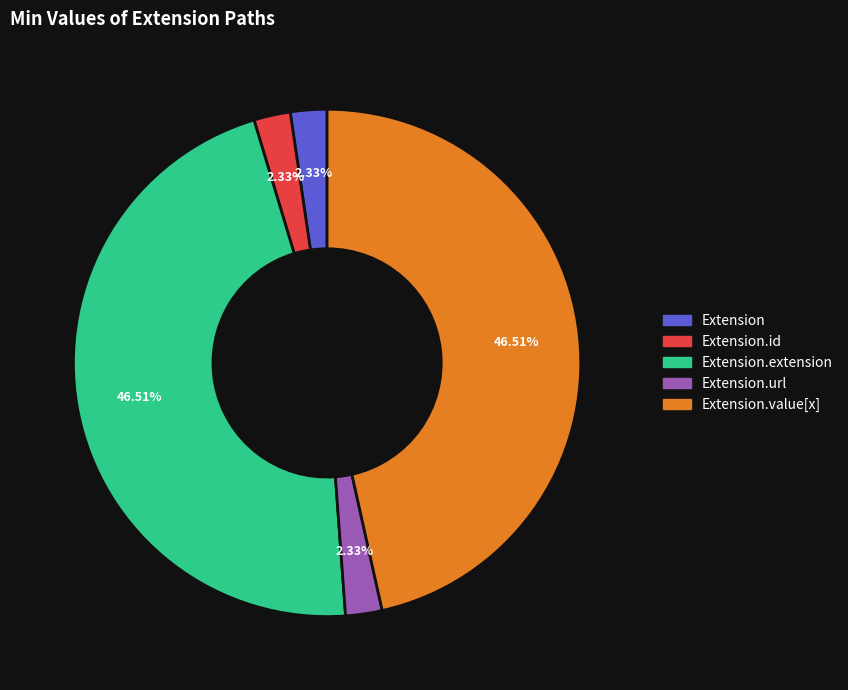

Is there a majority slice in this chart?

No